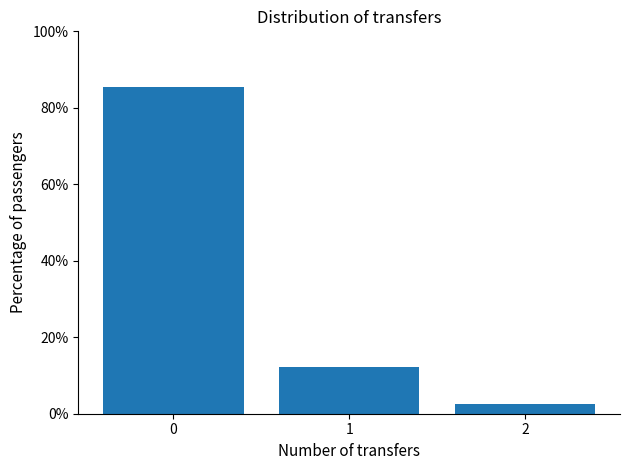

Which category has the lowest value across all series?

2